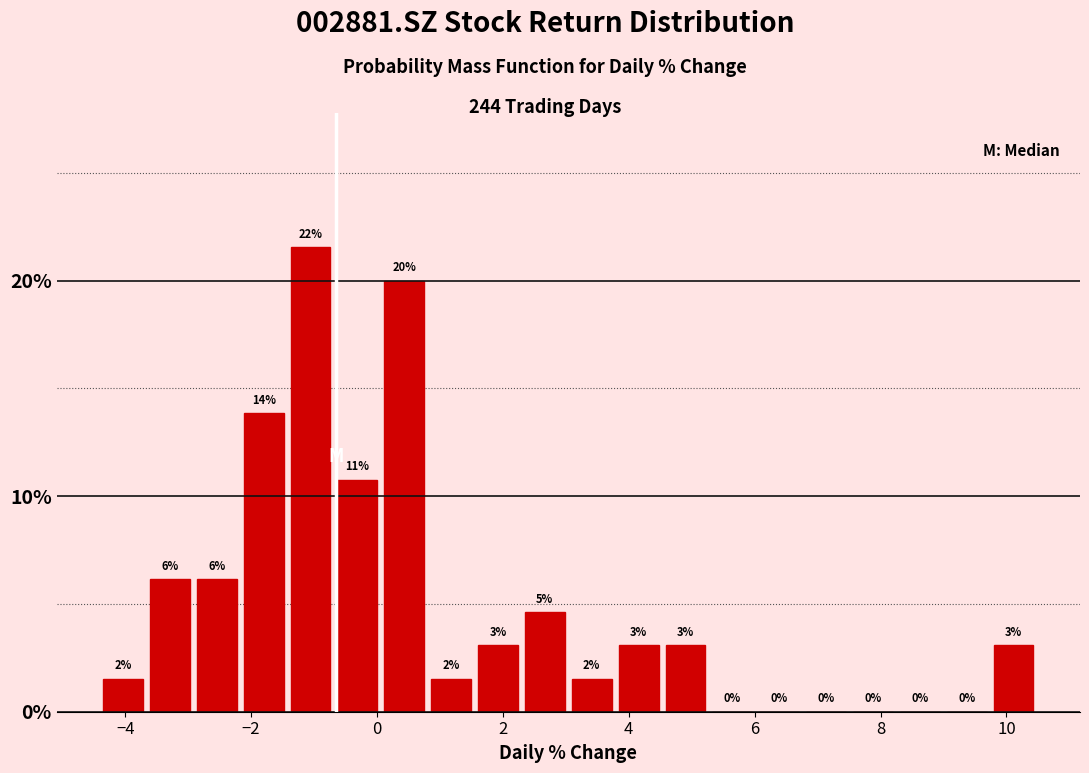

Around what value on the x-axis is the tallest bar? Give the approximate position of its centre, as read against the axis.

-1.0